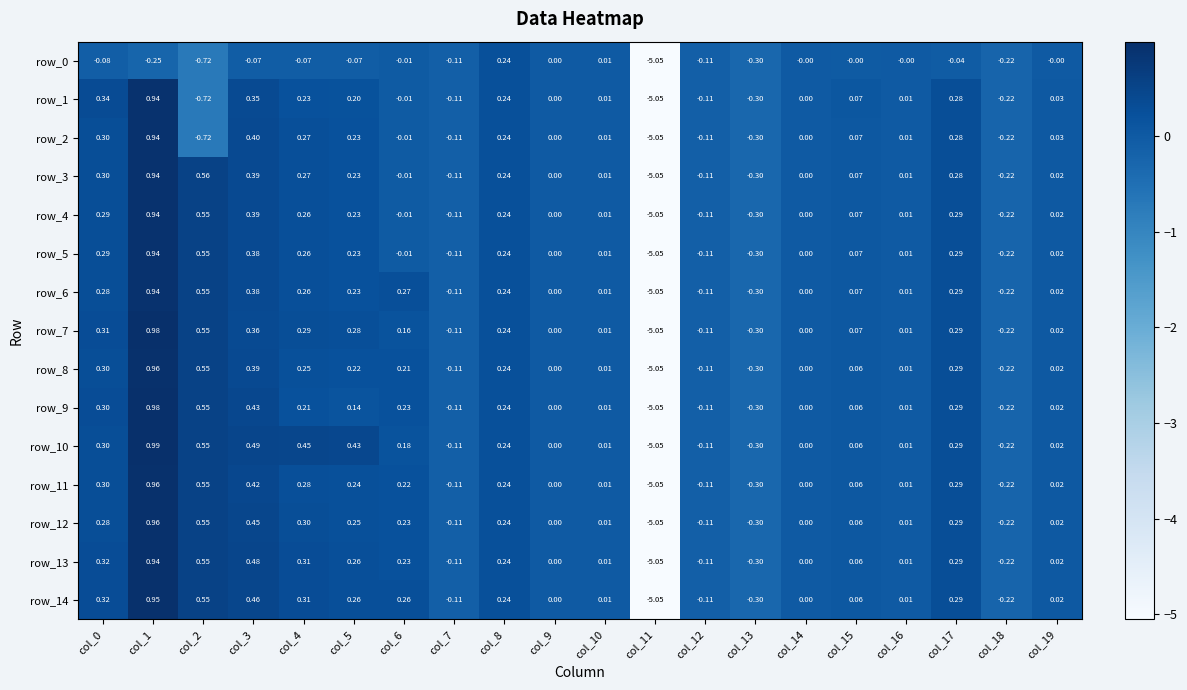

What is the total value across all series at col_2?

4.5